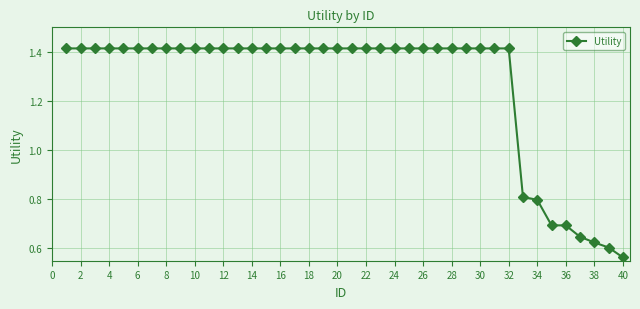

Count the values in the range 1 to 2.

32